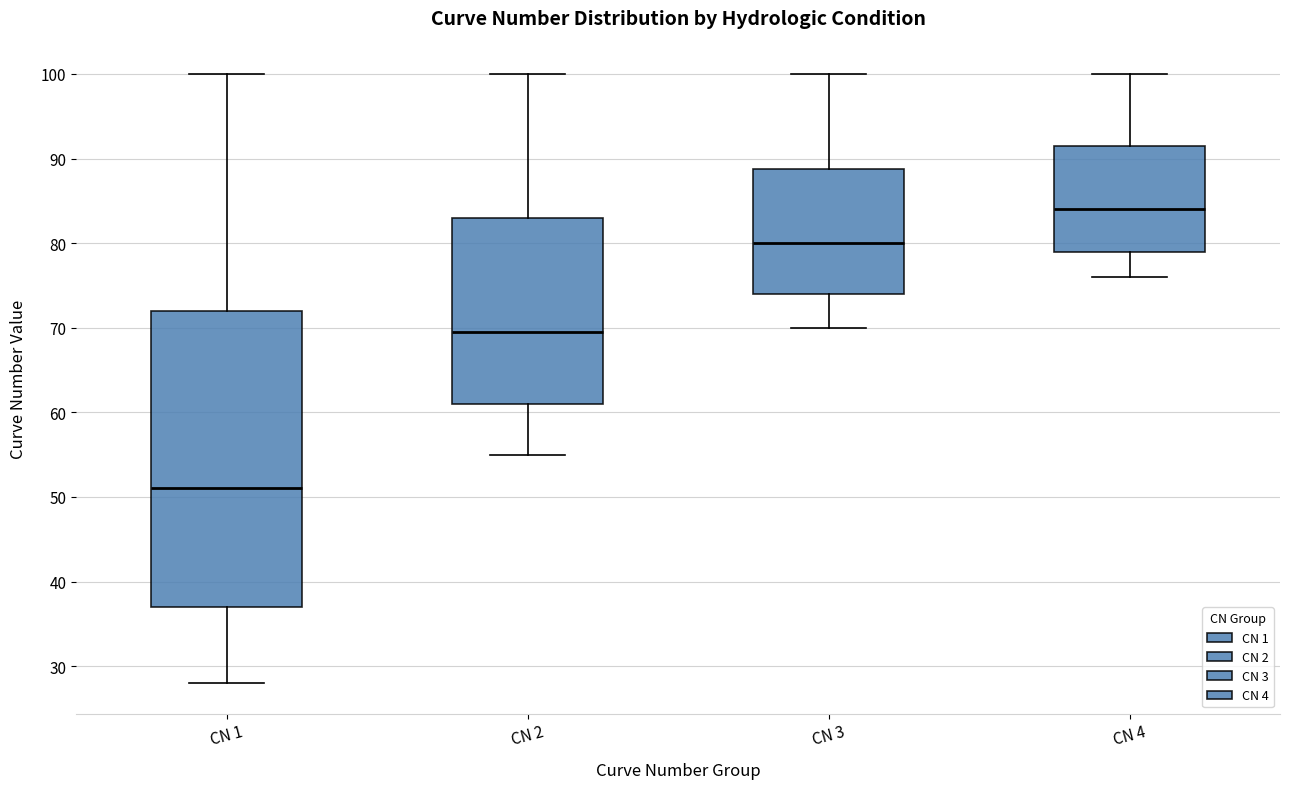

Which box's median line is the highest?

CN 4